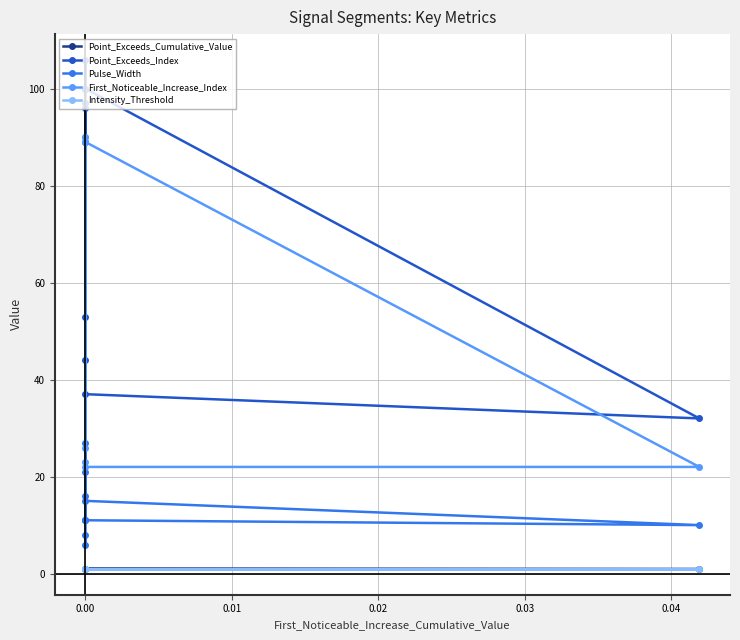

True or false: Pulse_Width and Intensity_Threshold cross at least once.

False